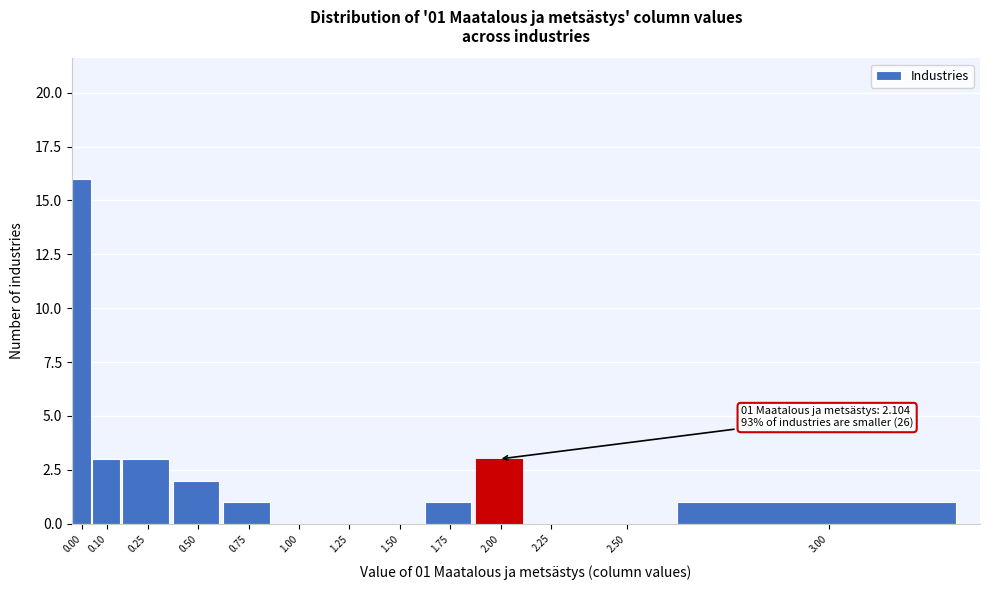

Reading left to right, transcribe all the data shown in this chart.

0.00=16	0.10=3	0.25=3	0.50=2	0.75=1	1.00=0	1.25=0	1.50=0	1.75=1	2.00=3	2.25=0	2.50=0	3.00=1